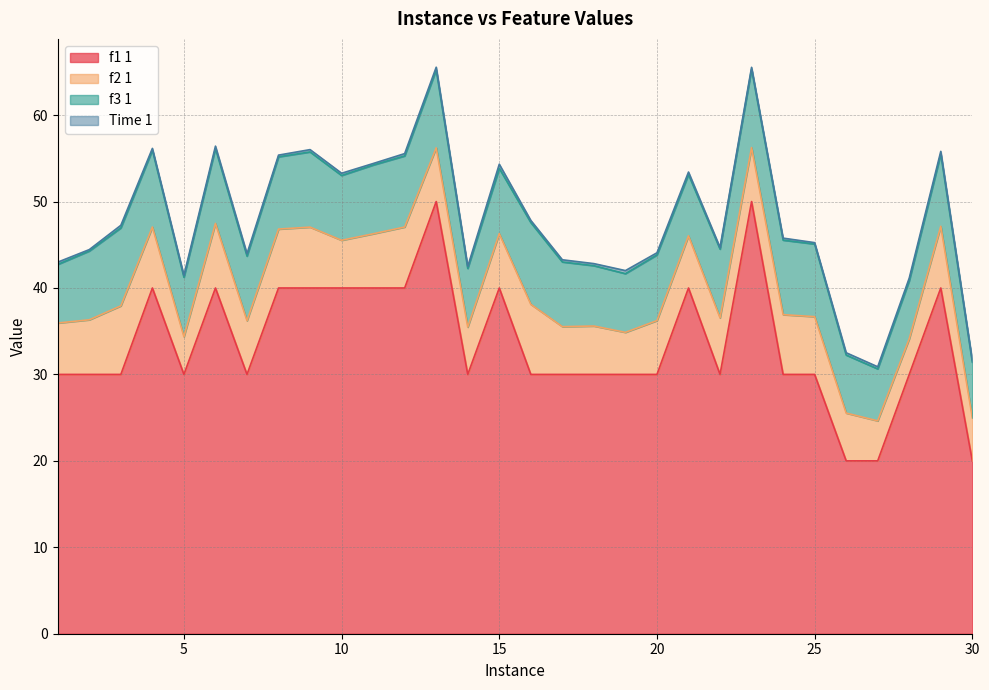

What is the value of the f3 1 point at the 1st from the left?

6.8